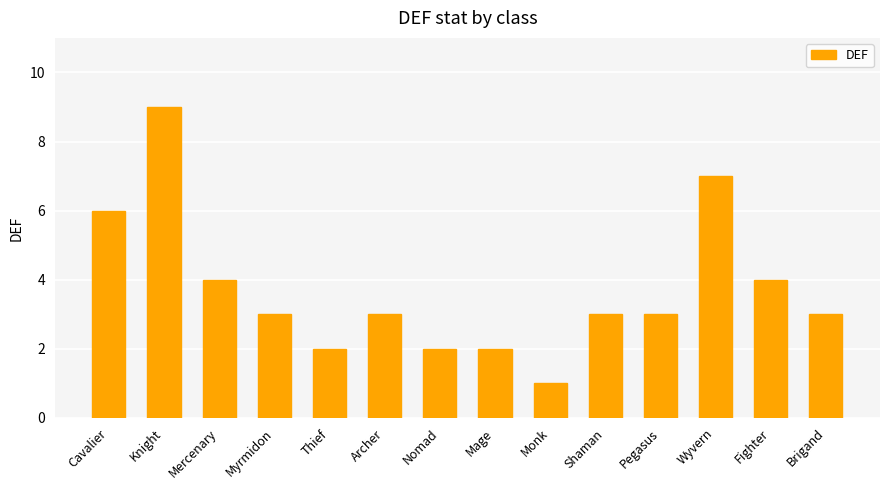

How many series are shown in this chart?

1